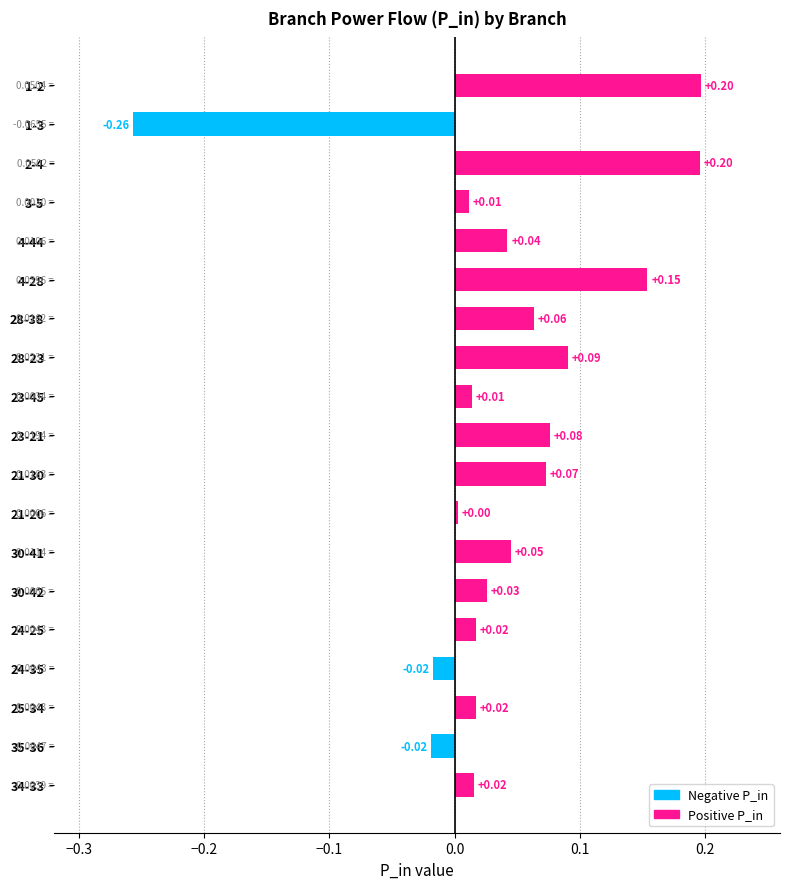

Are the bars grouped side by side (vs. stacked)?

No